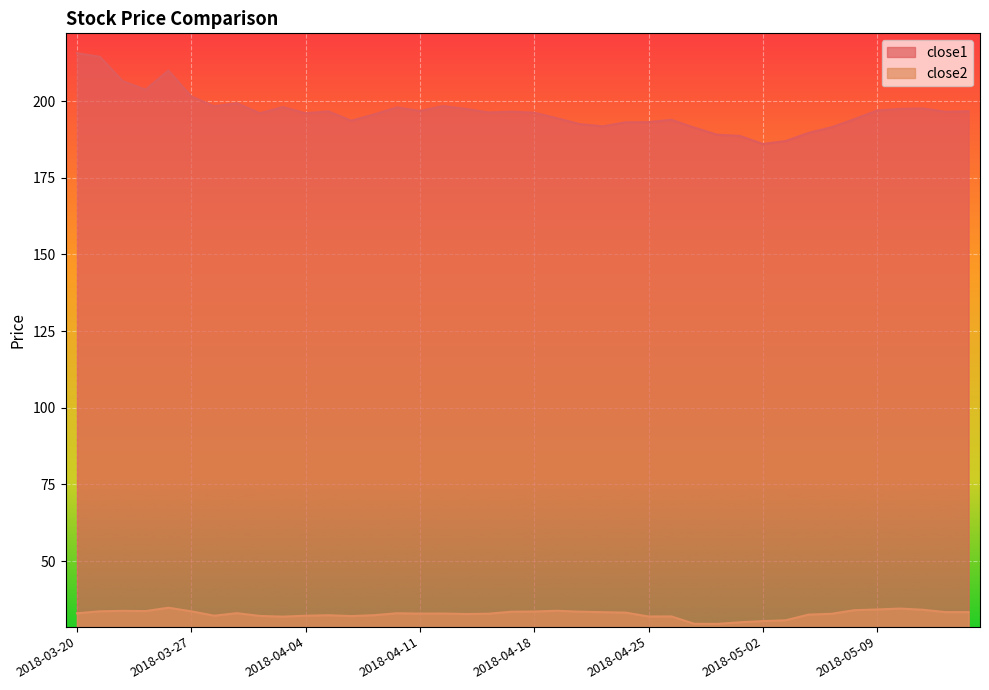

At which category does the chart reach its peak across all series?

2018-03-20